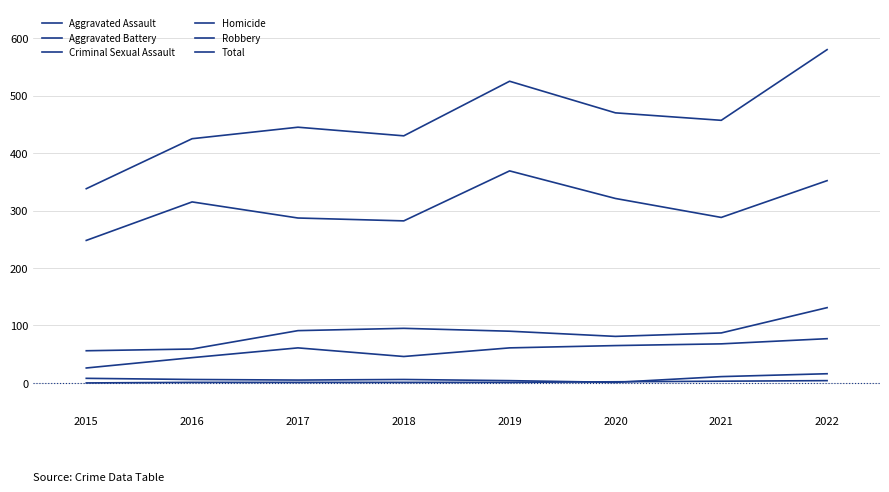

Is this an area chart (filled region under the line)?

No